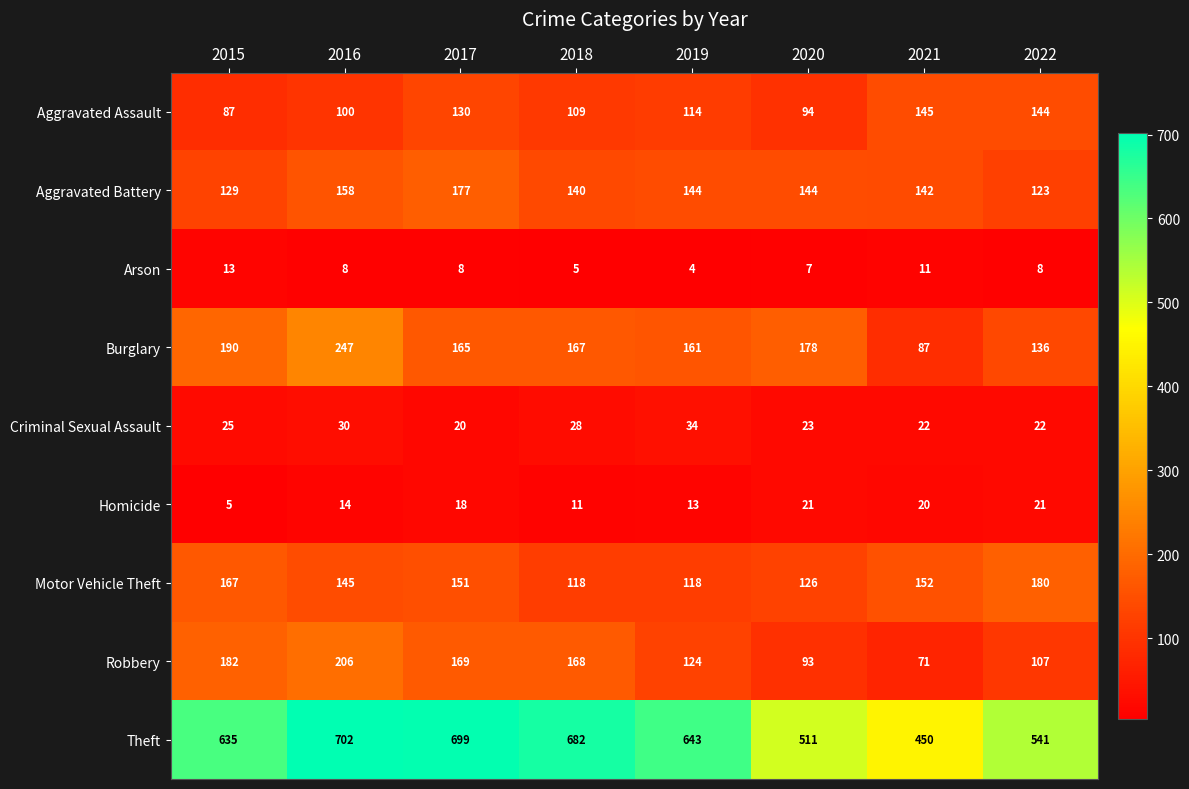

What is the minimum value shown in the chart?

4